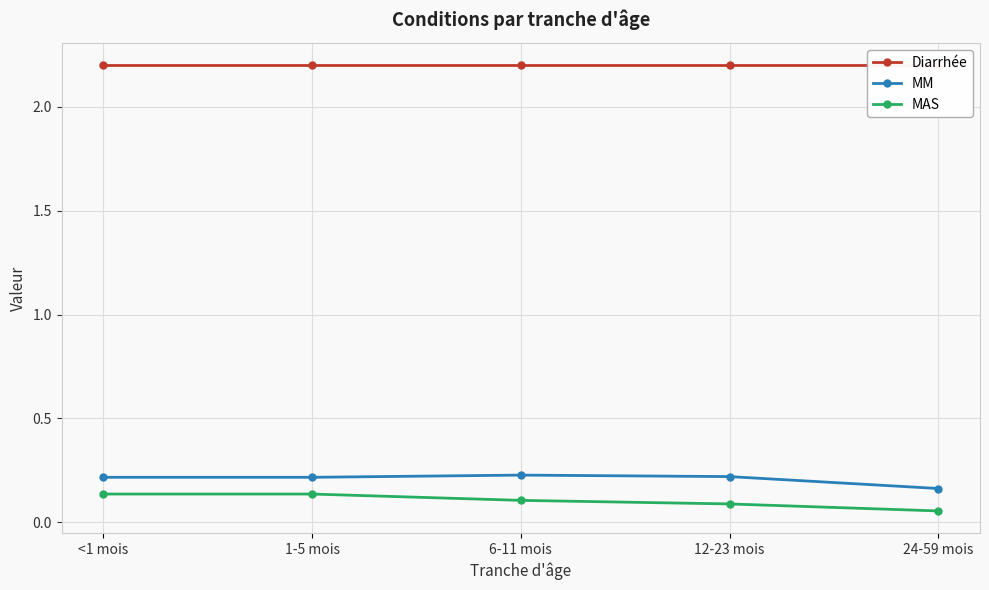

What is the label of the 5th point from the right?

<1 mois